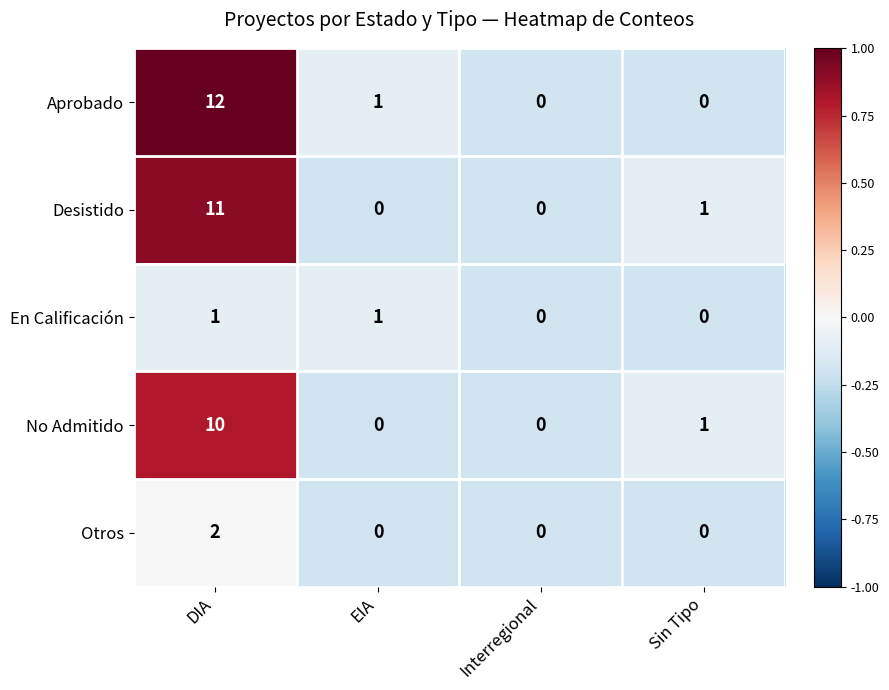

Count the No Admitido values in the range 0 to 10.

4